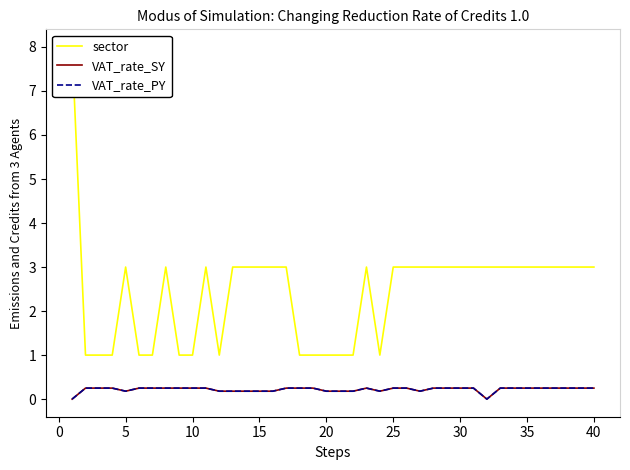

True or false: sector and VAT_rate_SY intersect in this chart.

False